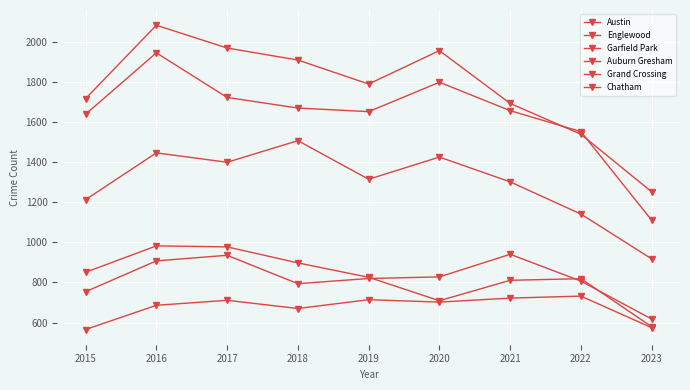

How many interior local peaks does the Englewood series have?

2